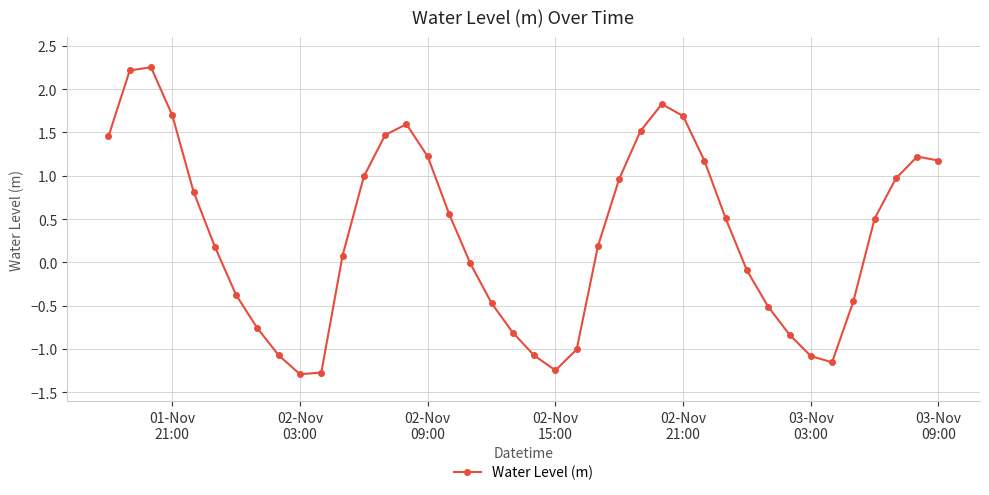

What is the minimum value shown in the chart?

-1.3